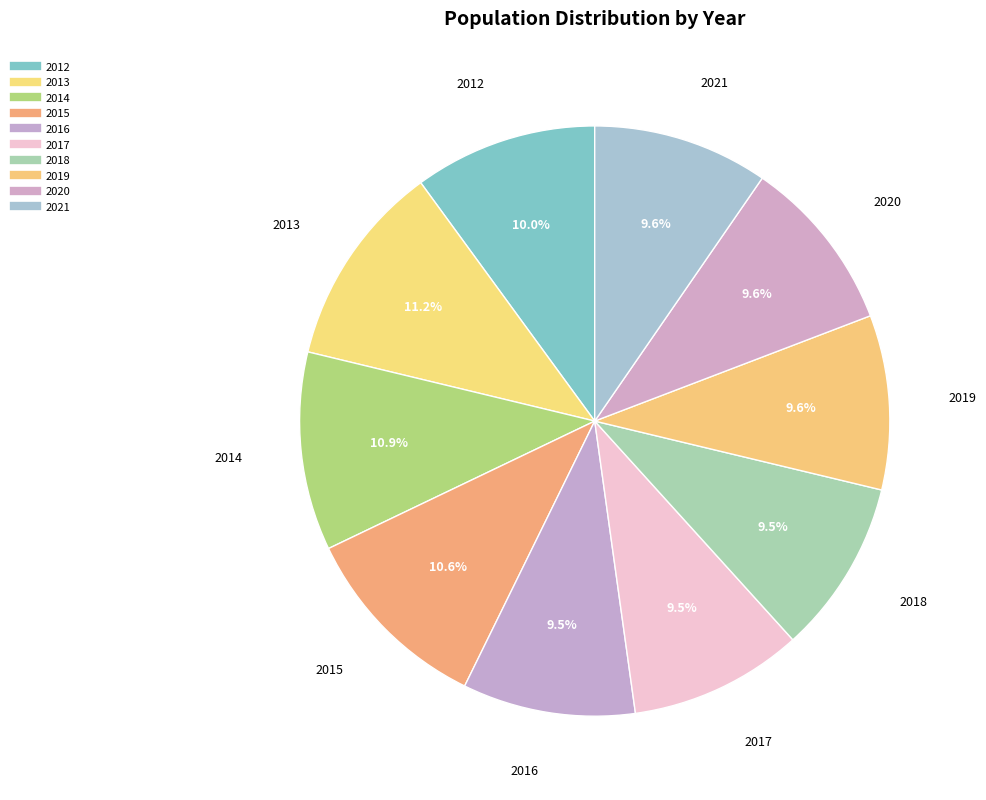

How many segments does this pie chart have?

10